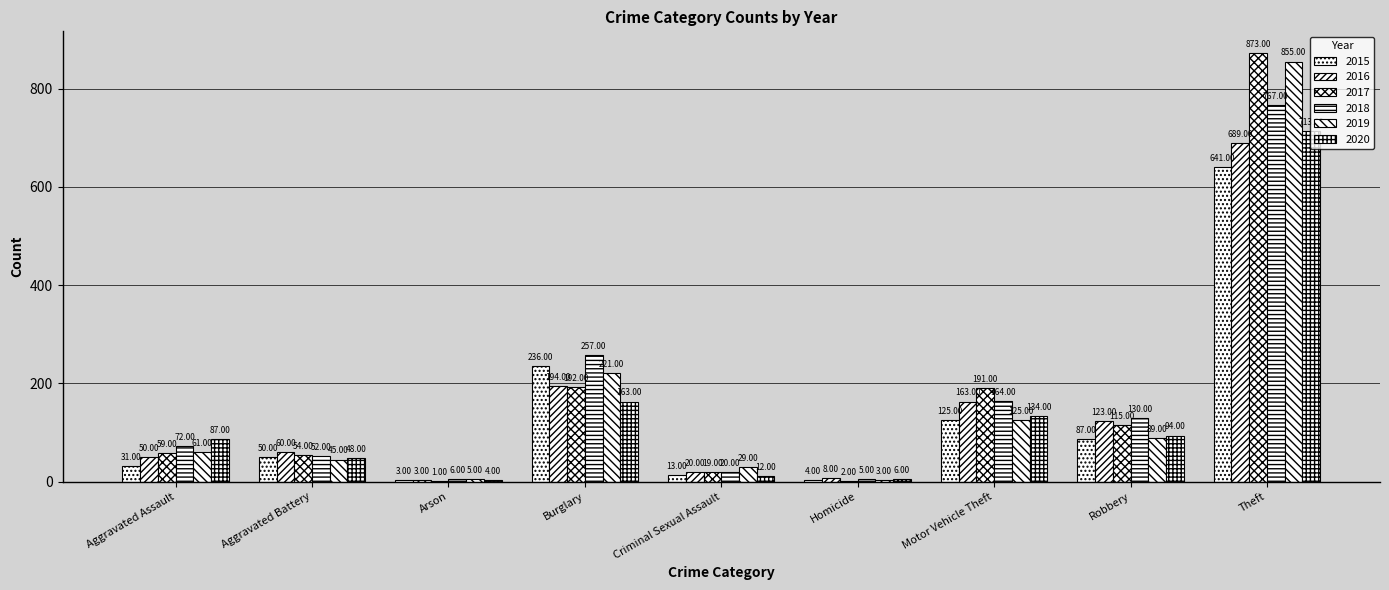

Reading right to left, transcribe all the data shown in this chart.

2015: Theft=641	Robbery=87	Motor Vehicle Theft=125	Homicide=4	Criminal Sexual Assault=13	Burglary=236	Arson=3	Aggravated Battery=50	Aggravated Assault=31
2016: Theft=689	Robbery=123	Motor Vehicle Theft=163	Homicide=8	Criminal Sexual Assault=20	Burglary=194	Arson=3	Aggravated Battery=60	Aggravated Assault=50
2017: Theft=873	Robbery=115	Motor Vehicle Theft=191	Homicide=2	Criminal Sexual Assault=19	Burglary=192	Arson=1	Aggravated Battery=54	Aggravated Assault=59
2018: Theft=767	Robbery=130	Motor Vehicle Theft=164	Homicide=5	Criminal Sexual Assault=20	Burglary=257	Arson=6	Aggravated Battery=52	Aggravated Assault=72
2019: Theft=855	Robbery=89	Motor Vehicle Theft=125	Homicide=3	Criminal Sexual Assault=29	Burglary=221	Arson=5	Aggravated Battery=45	Aggravated Assault=61
2020: Theft=713	Robbery=94	Motor Vehicle Theft=134	Homicide=6	Criminal Sexual Assault=12	Burglary=163	Arson=4	Aggravated Battery=48	Aggravated Assault=87